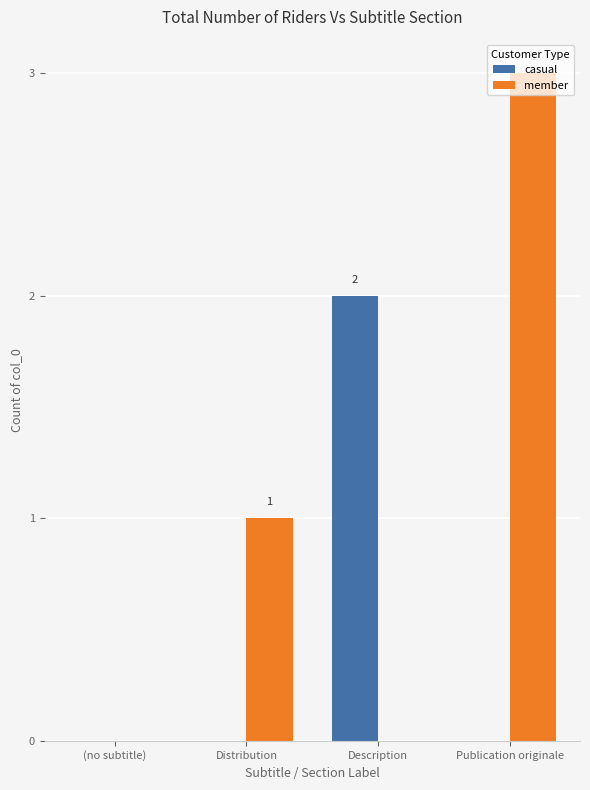

The value of member at Description is 0. True or false?

True